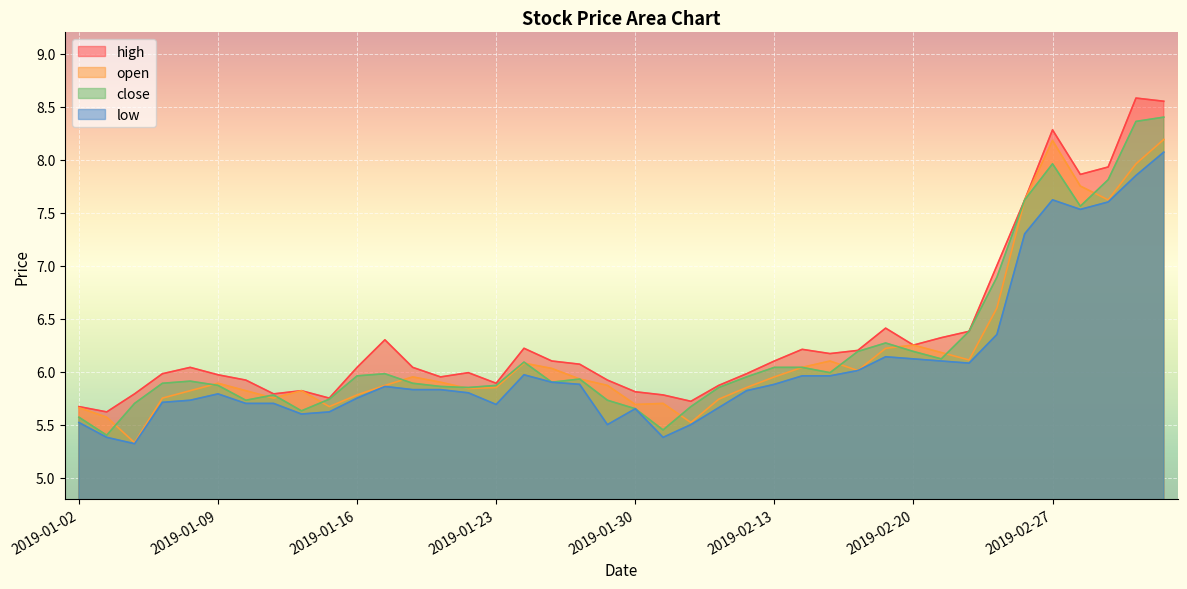

What is the highest value of the open series?

8.2